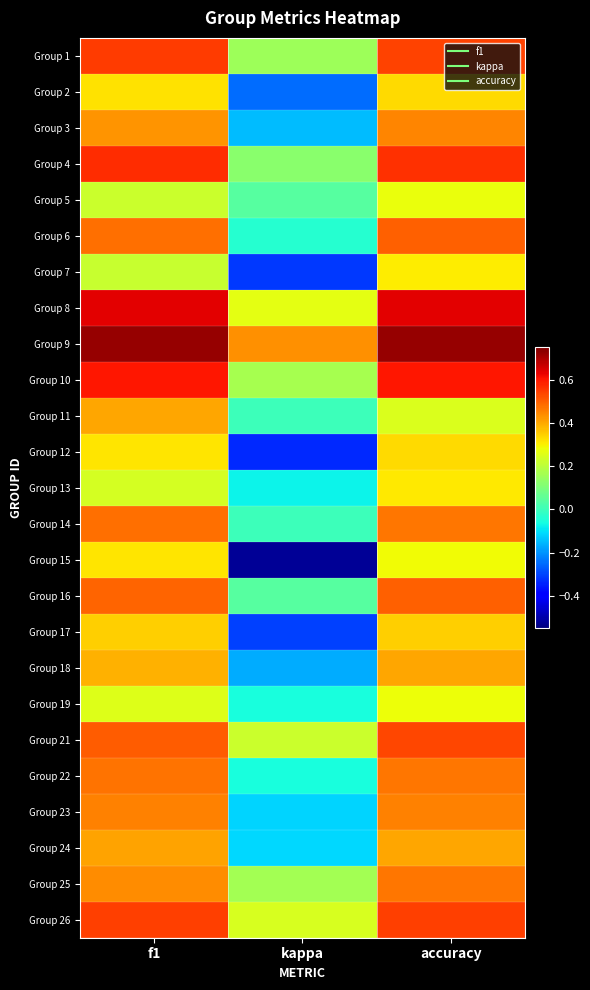

At which category does the chart reach its peak across all series?

accuracy